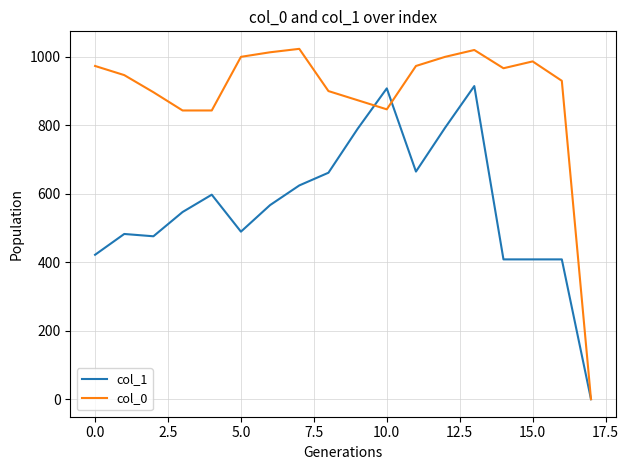

Rank the series by their average value, from highest to lowest.

col_0, col_1